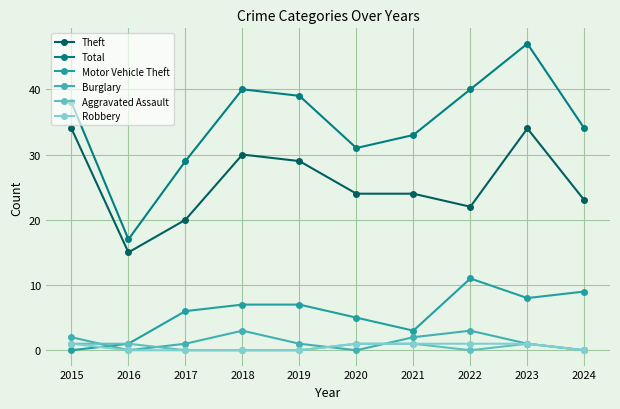

How many lines are shown in the chart?

6